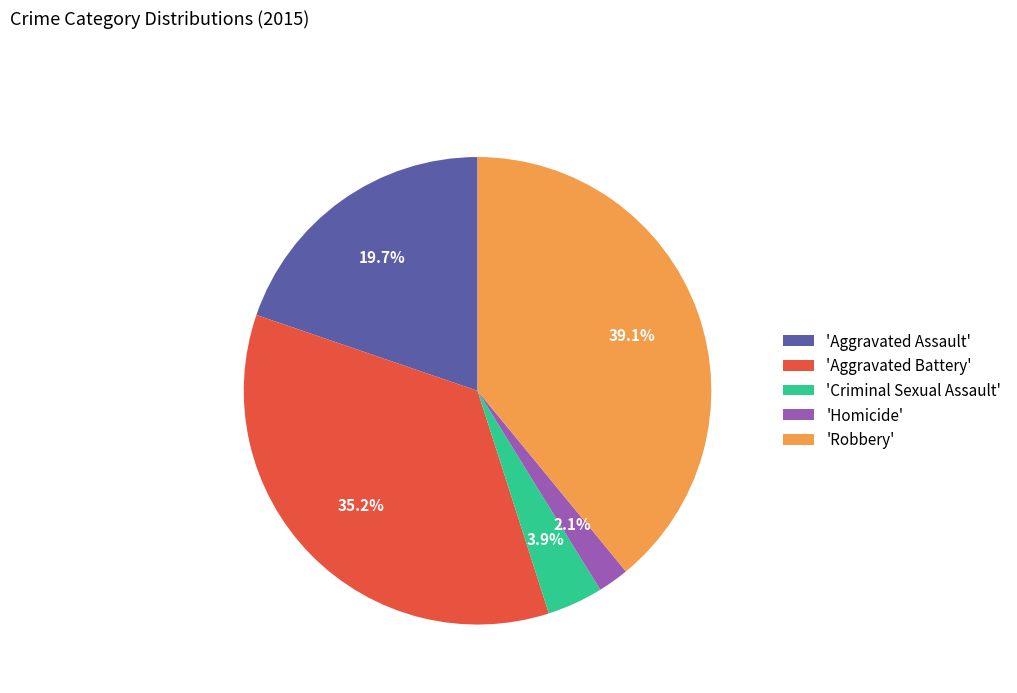

Rank the categories by value from lowest to highest.

'Homicide', 'Criminal Sexual Assault', 'Aggravated Assault', 'Aggravated Battery', 'Robbery'